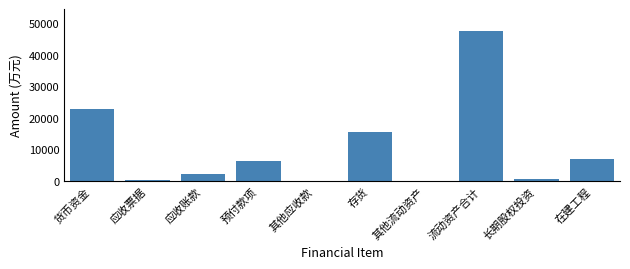

Between 在建工程 and 流动资产合计, which is larger?

流动资产合计